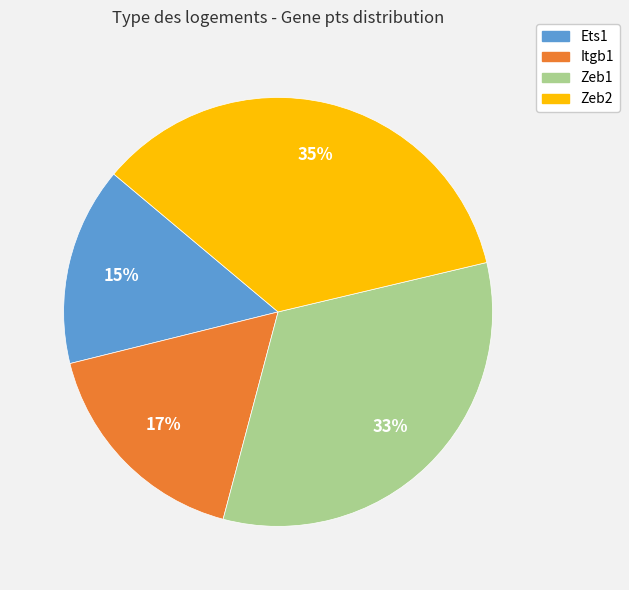

Is there any slice that represents more than half of the pie?

No